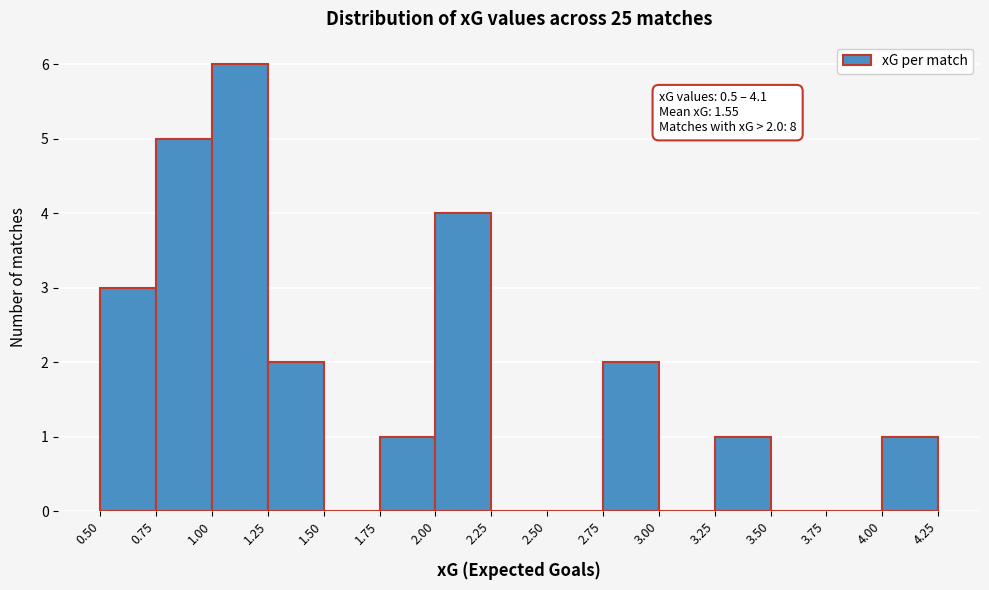

Which range on the x-axis has the tallest bar?

1.00 to 1.25